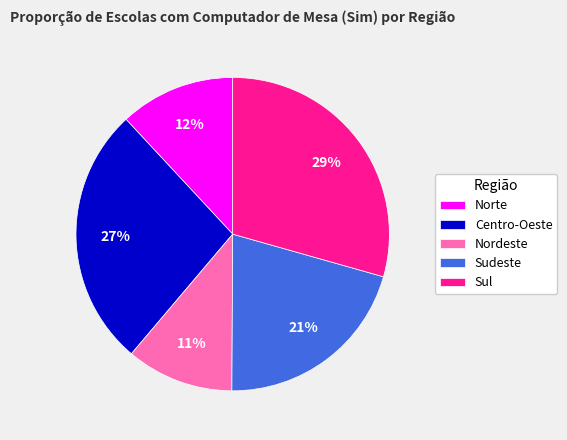

To the nearest percent, what is the difference between the largest and smallest slice percentages?

18%